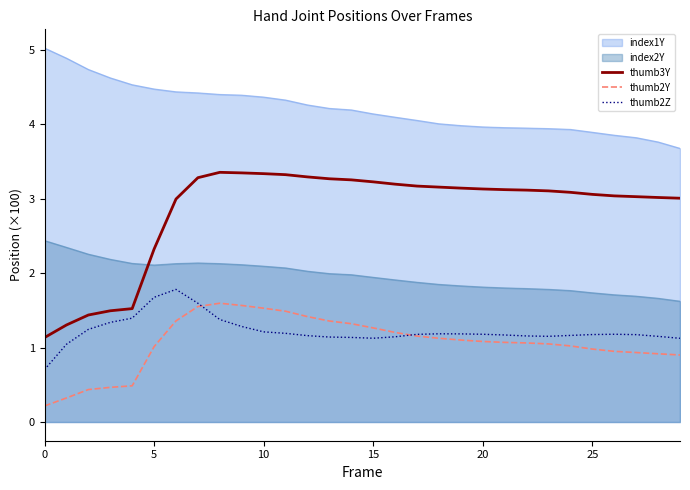

What is the difference between the highest and lowest values at 9?

2.1